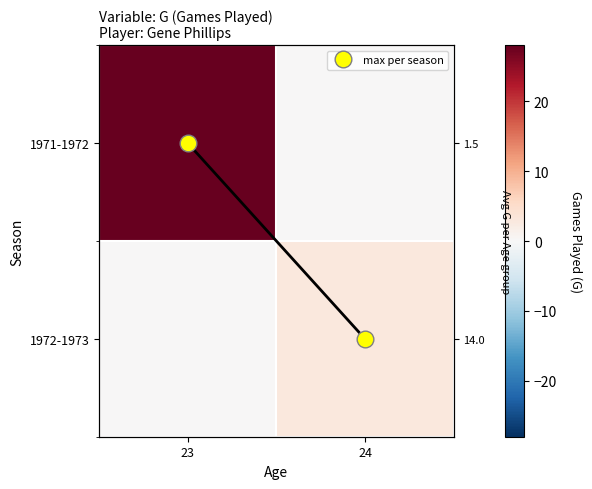

What is the average value of the 1971-1972 series?

14